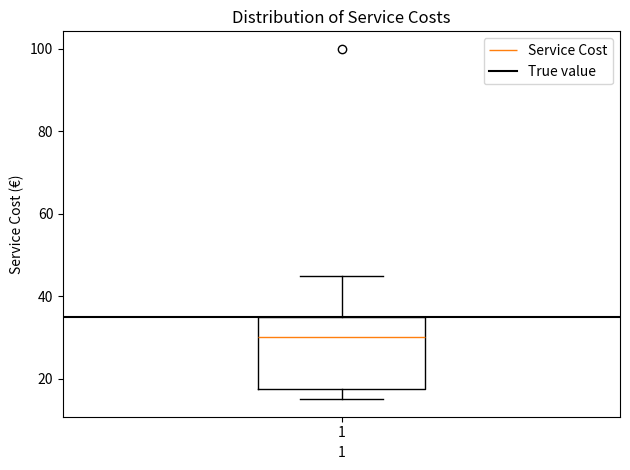

Transcribe this box plot: give where the median line is, the range the box spans, and where the two whiskers end, as read against the y-axis. The values are not printed on the chart, so give them approximately, as read against the axis.

median 30, box 18 to 36, whiskers 16 to 46